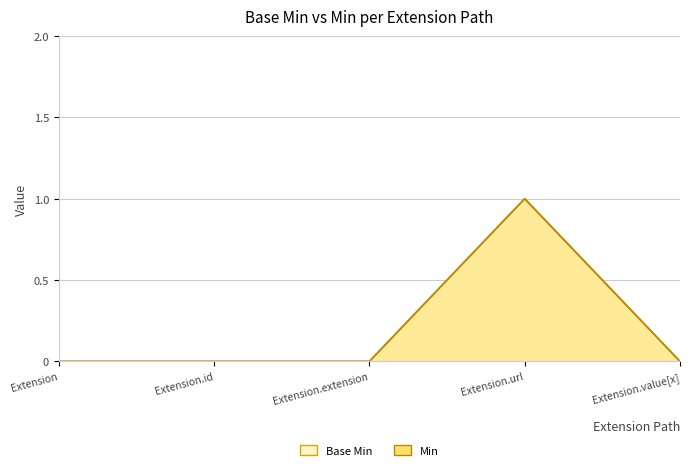

Reading left to right, what are all the values shown in this chart?

Base Min: 0	0	0	1	0
Min: 0	0	0	1	0